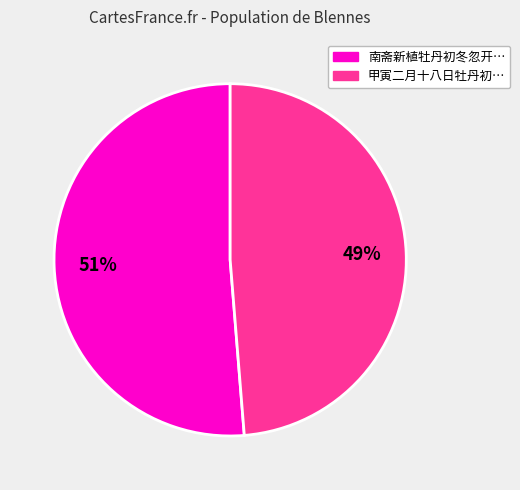

To the nearest percent, what is the average slice percentage?

50%